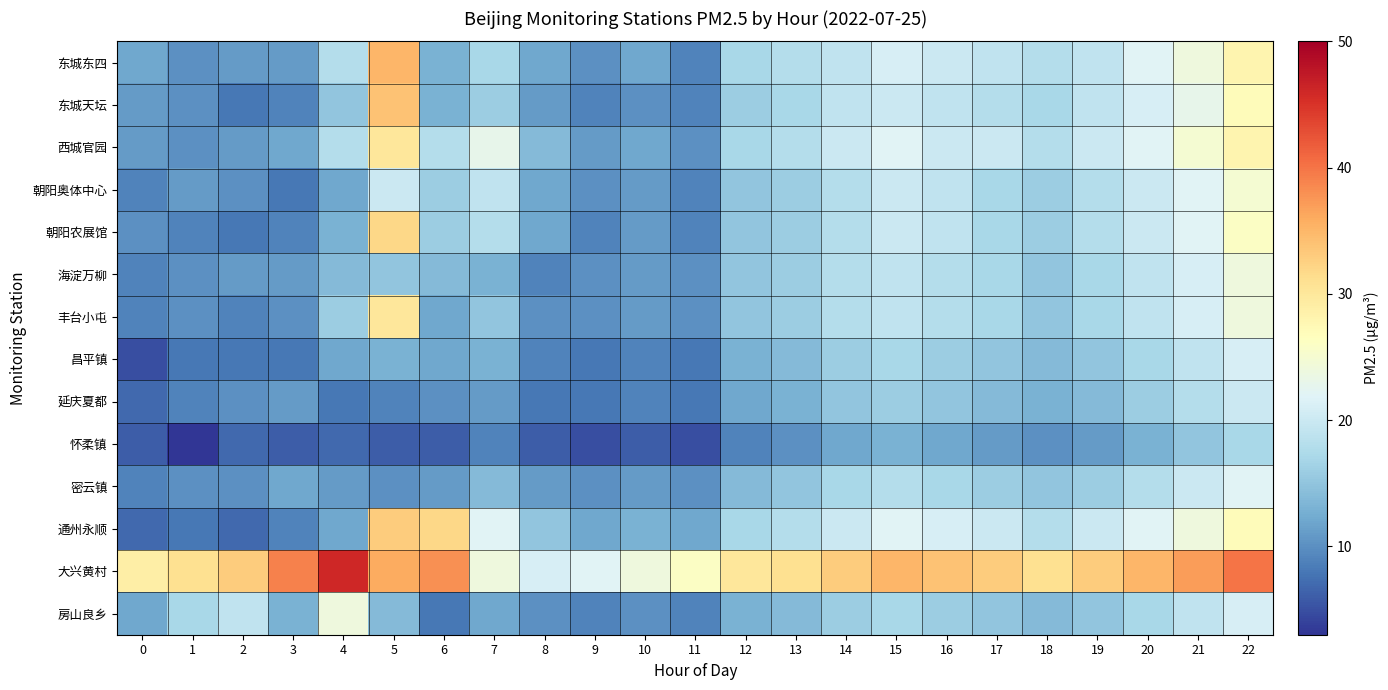

Which has a higher value, 17 or 10?

17